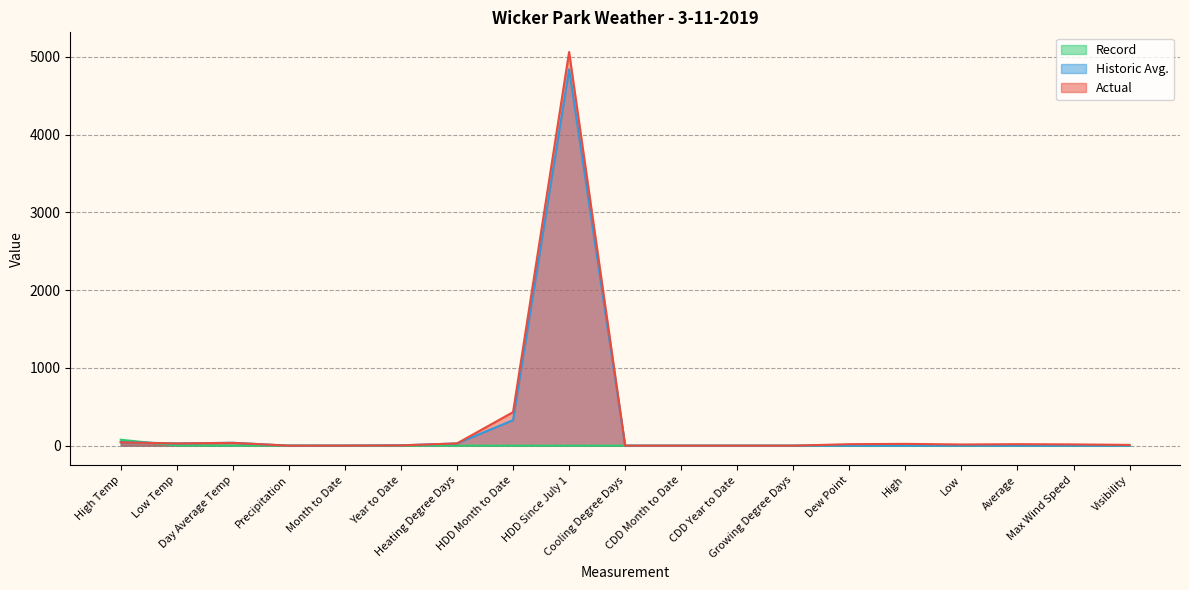

Reading left to right, what are all the values shown in this chart?

Actual: 43.0	28.0	36.0	0.0	0.4	3.3	29.0	431.0	5062.0	0.0	0.0	0.0	0.0	19.0	23.0	15.0	19.0	16.0	10.0
Historic Avg.: 45.0	29.0	37.0	0.1	0.9	4.9	28.0	328.0	4839.0	0.0	0.0	0.0	0.0	0.0	0.0	0.0	0.0	0.0	0.0
Record: 76.0	3.0	0.0	0.9	0.0	0.0	0.0	0.0	0.0	0.0	0.0	0.0	0.0	0.0	0.0	0.0	0.0	0.0	0.0